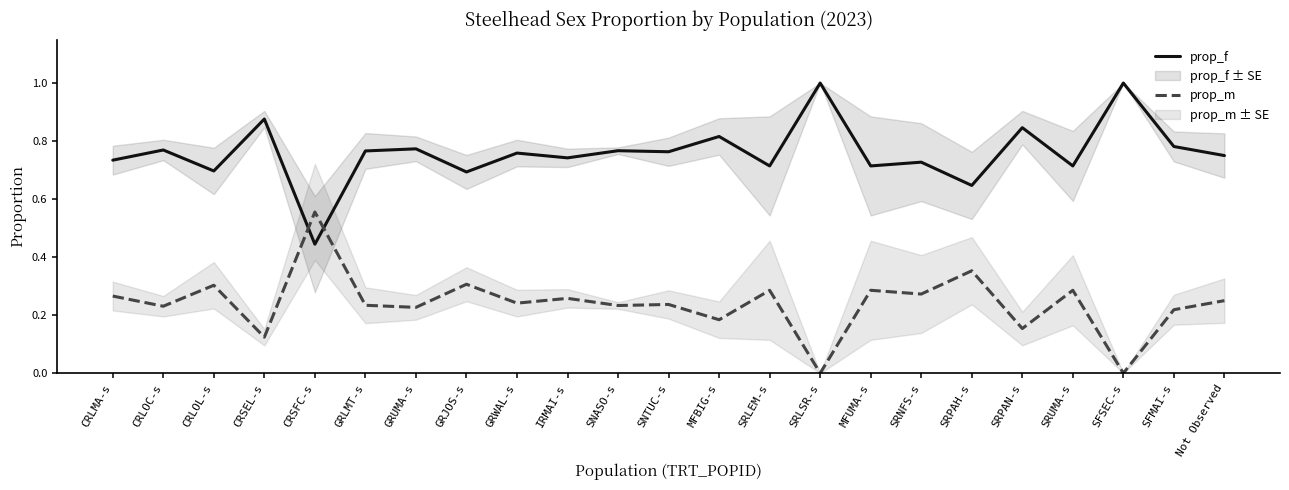

List the series in order of their overall mean, highest first.

prop_f, prop_m